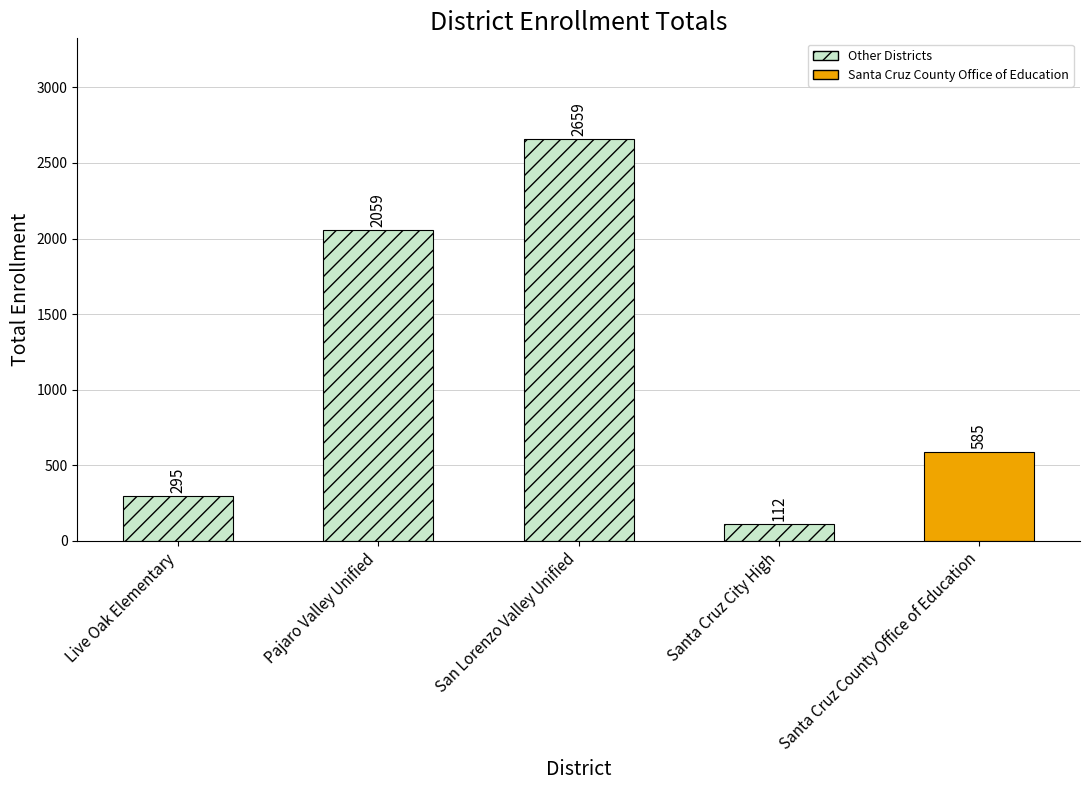

Reading left to right, extract all data points from this chart.

295	2059	2659	112	585